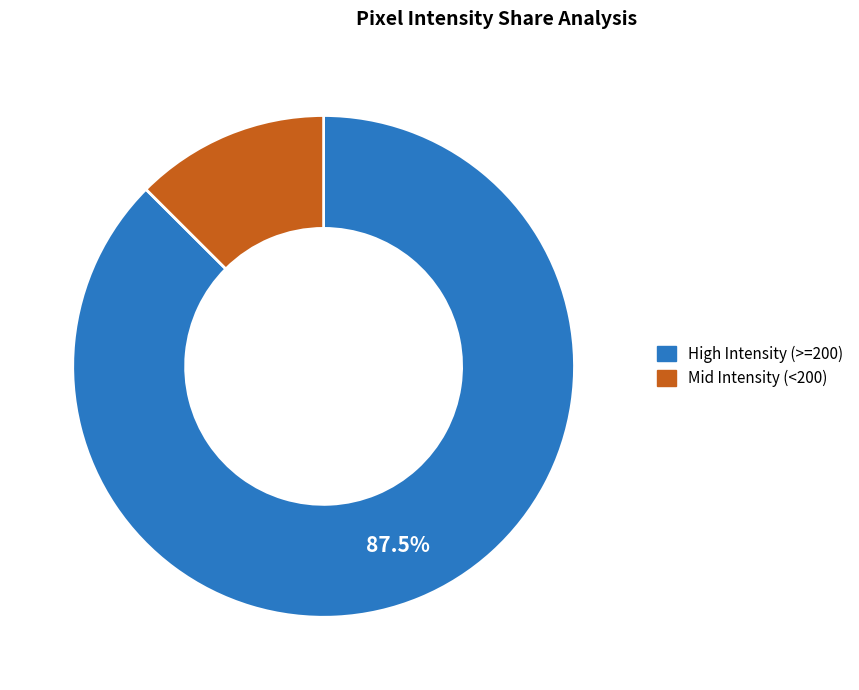

Does any single category account for the majority?

Yes